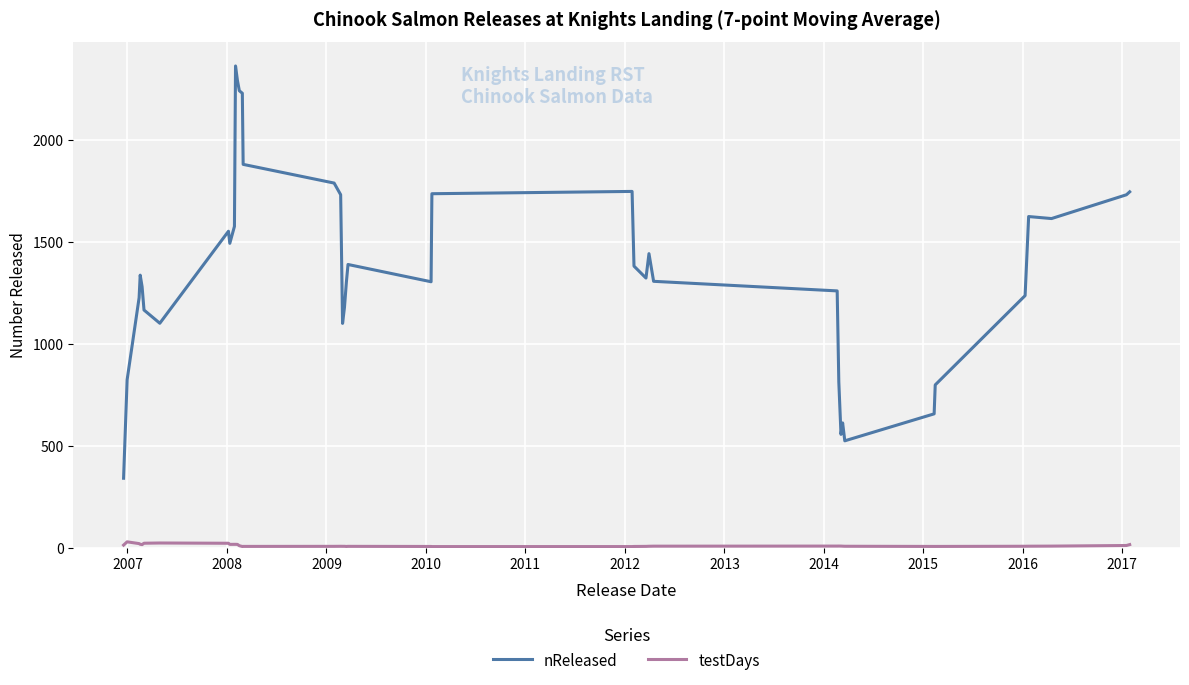

Which series has the largest range (max minus min)?

nReleased